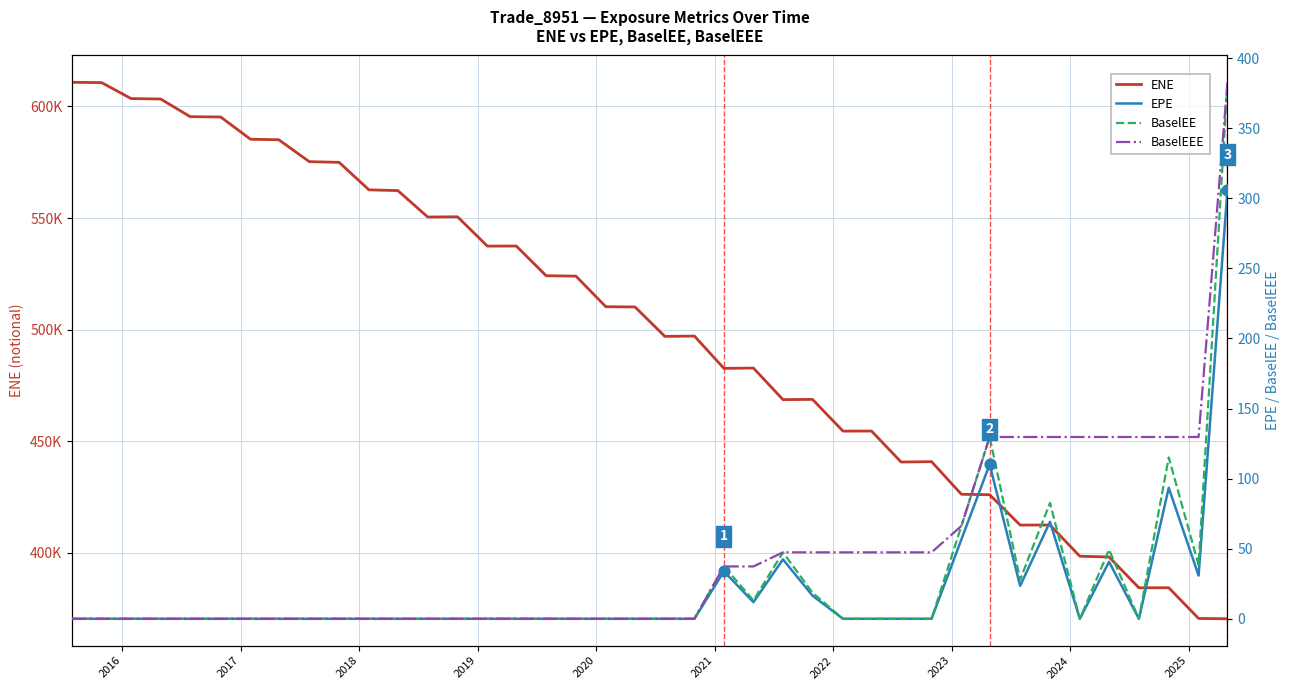

Is the value of BaselEE at 28 greater than the value of ENE at 39?

No